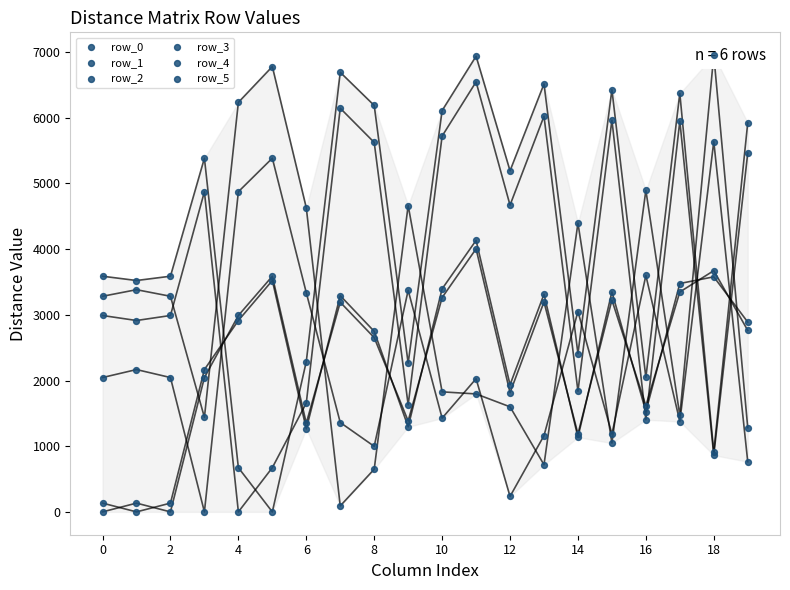

Which series has the largest total across all categories?

row_5